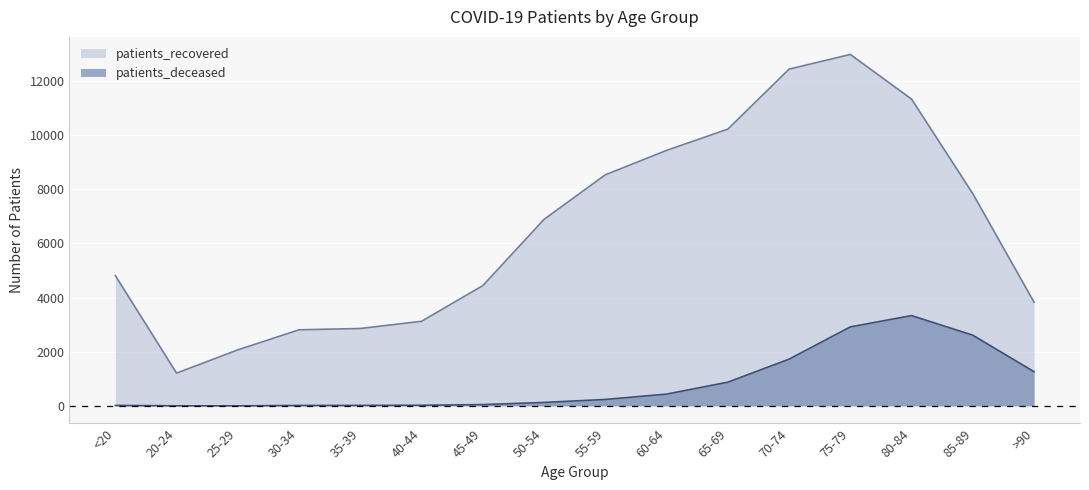

Which category has the lowest value across all series?

25-29